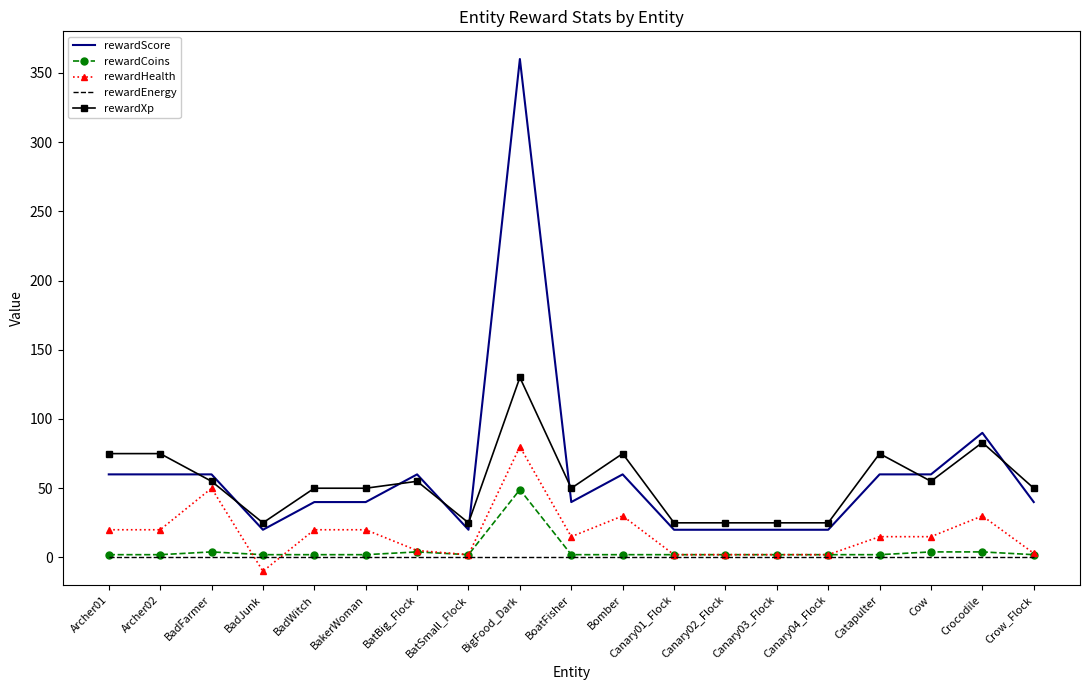

What is the sum of the rewardXp values at Catapulter and Archer01?

150